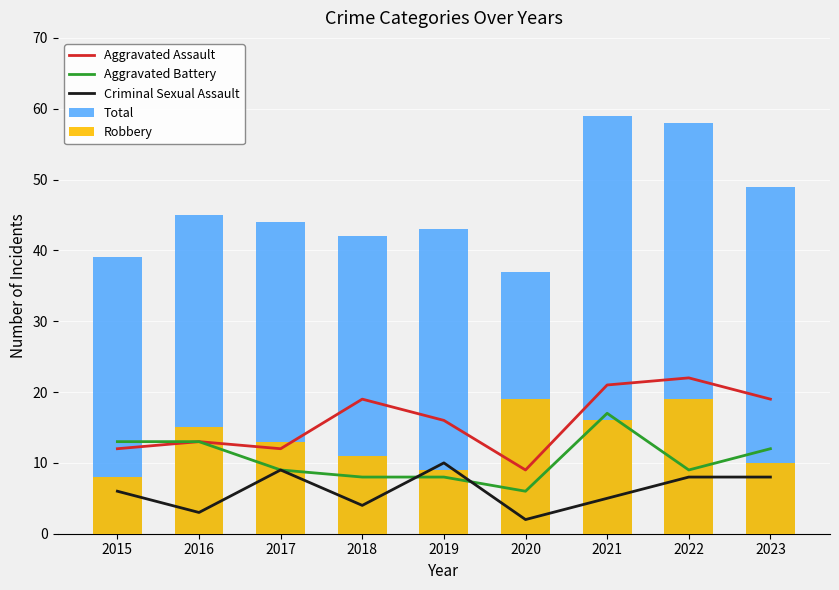

True or false: Aggravated Battery has a value of 4 at 2020.

False